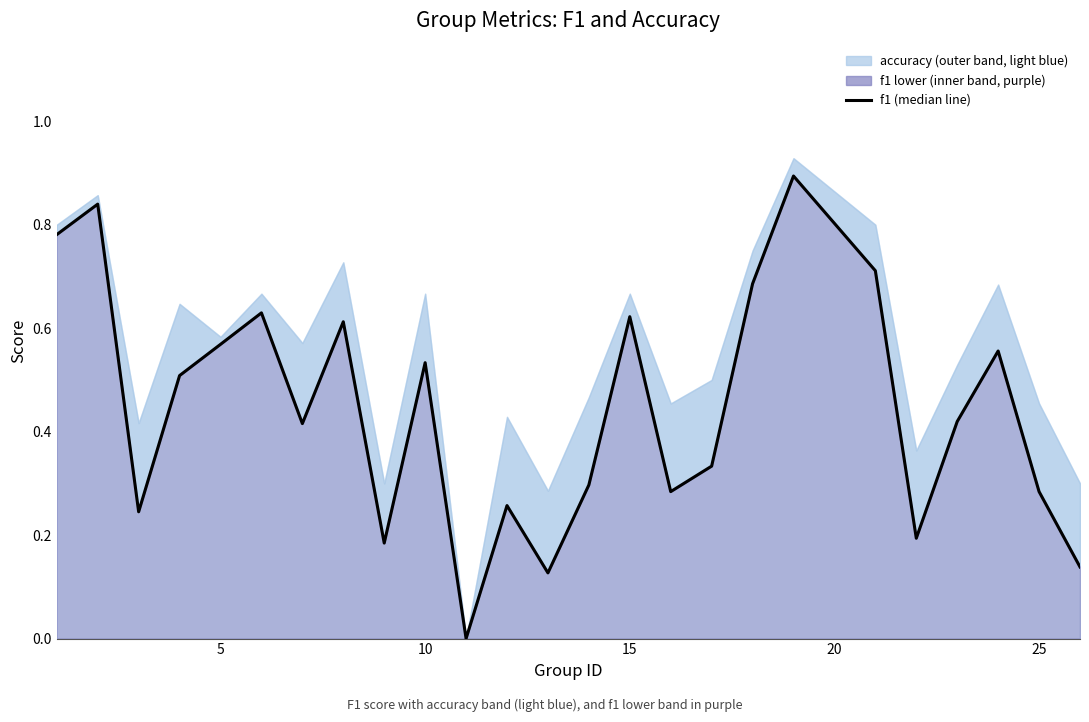

True or false: the data has more than 0 interior local peaks.

True